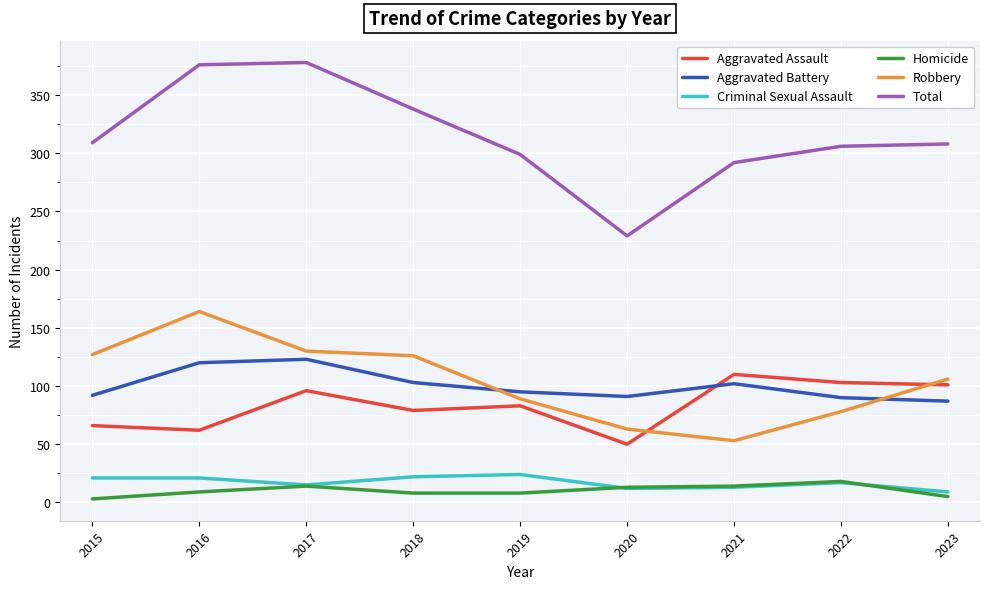

Which category has the lowest value in the Aggravated Assault series?

2020